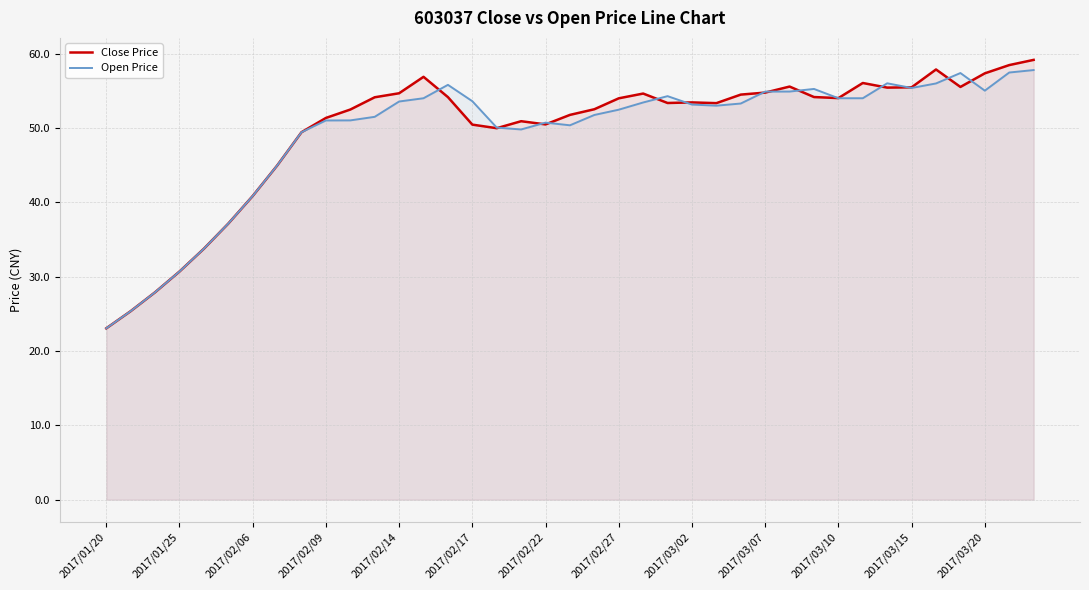

What is the highest value of the Close Price series?

59.2